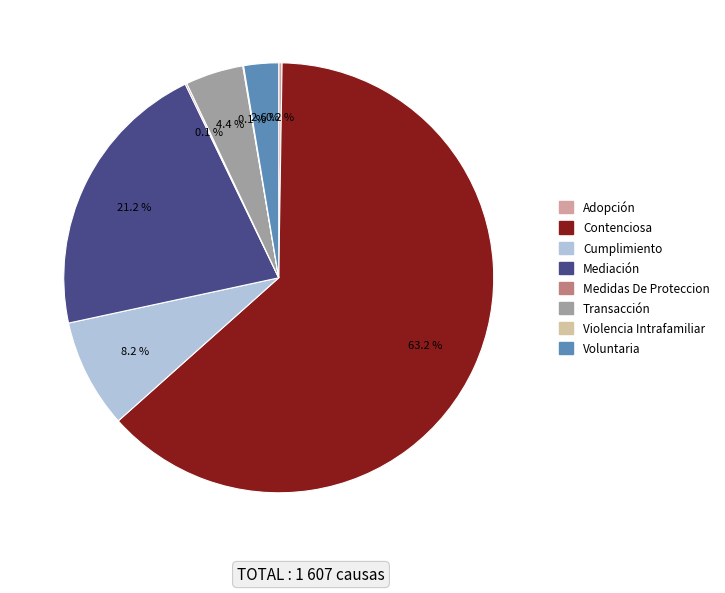

The Adopción slice represents 0% of the pie. True or false?

True